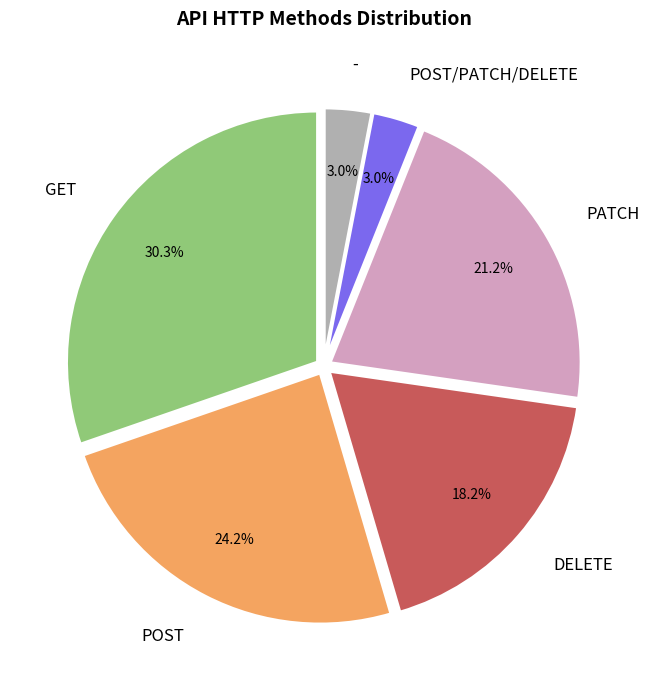

How many segments does this pie chart have?

6